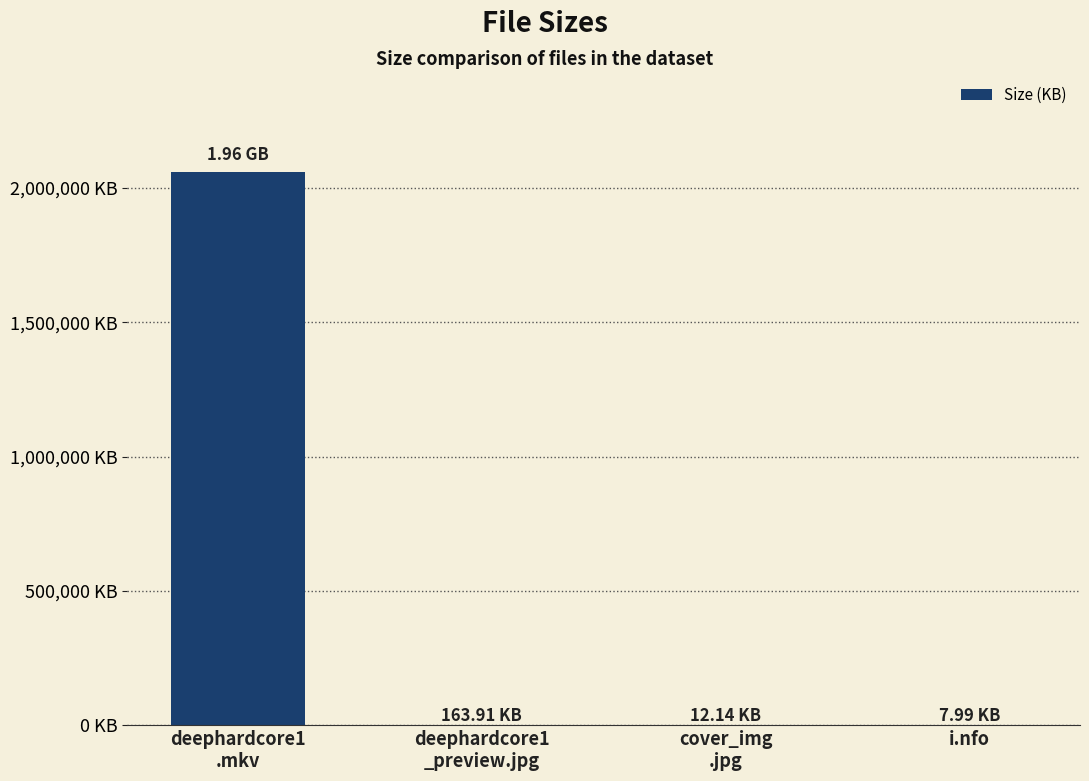

Is it true that the value at i.nfo is 8.0?

True